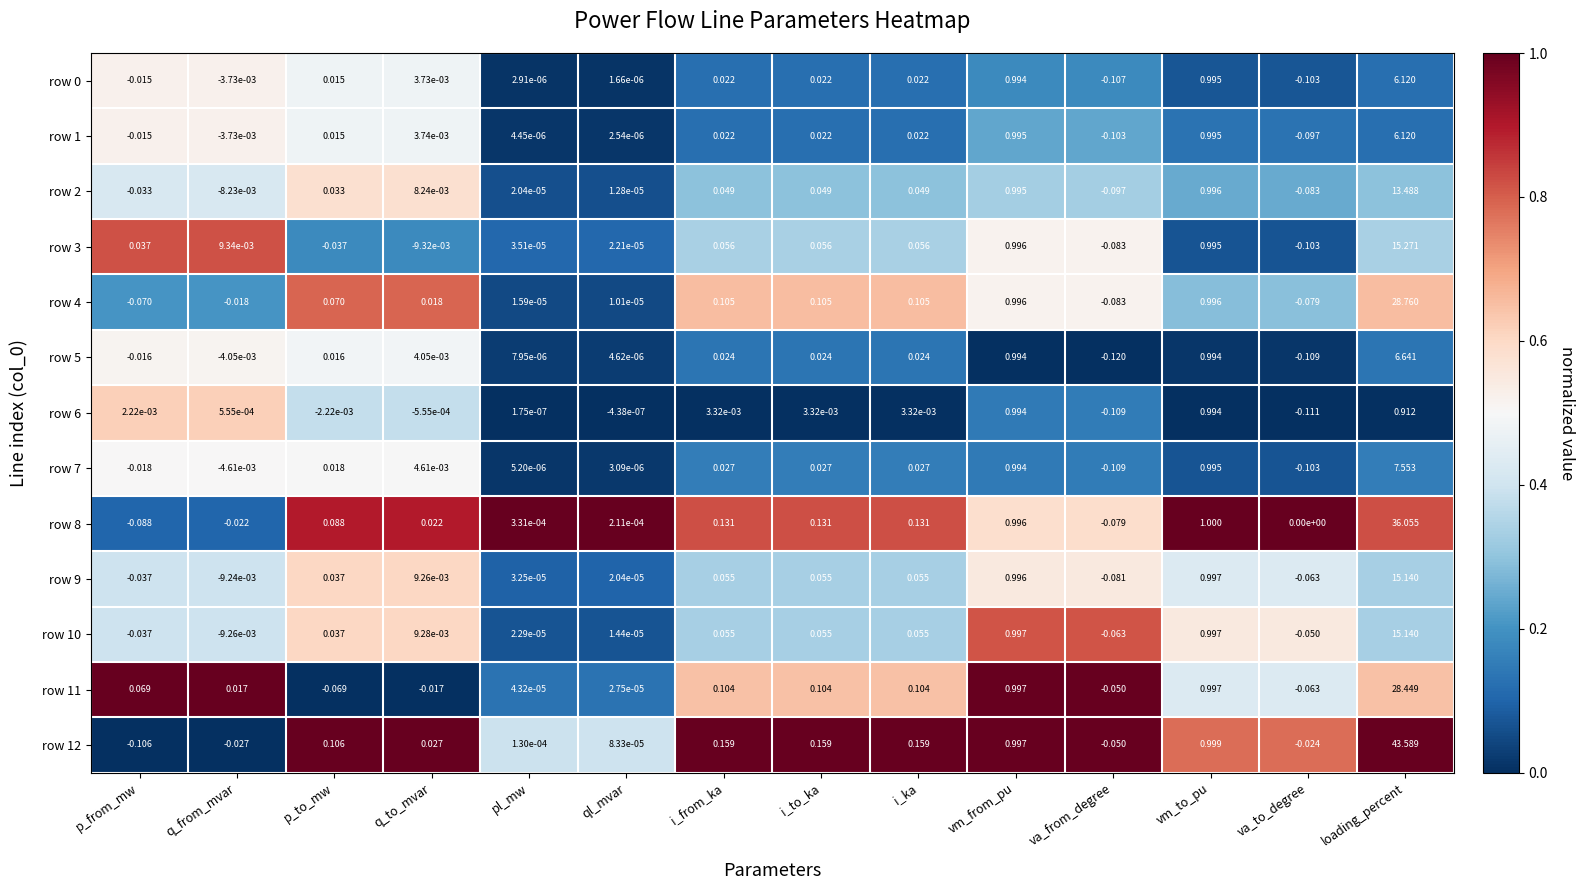

Where is row 0 nearest to the value 3?

vm_to_pu